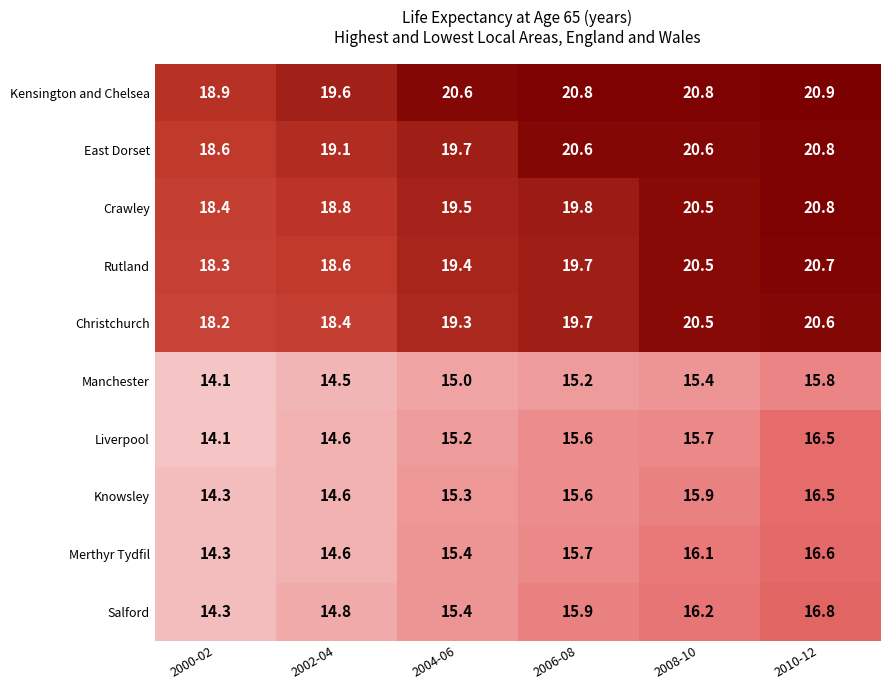

The value of Knowsley at 2000-02 is 20.7. True or false?

False